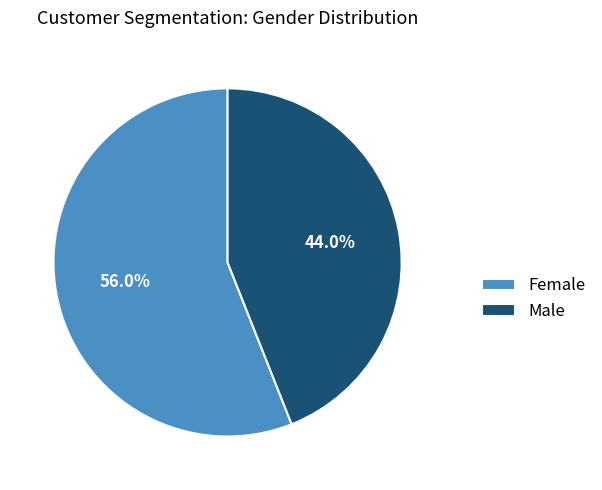

Is it true that Female is 67% of the pie?

False